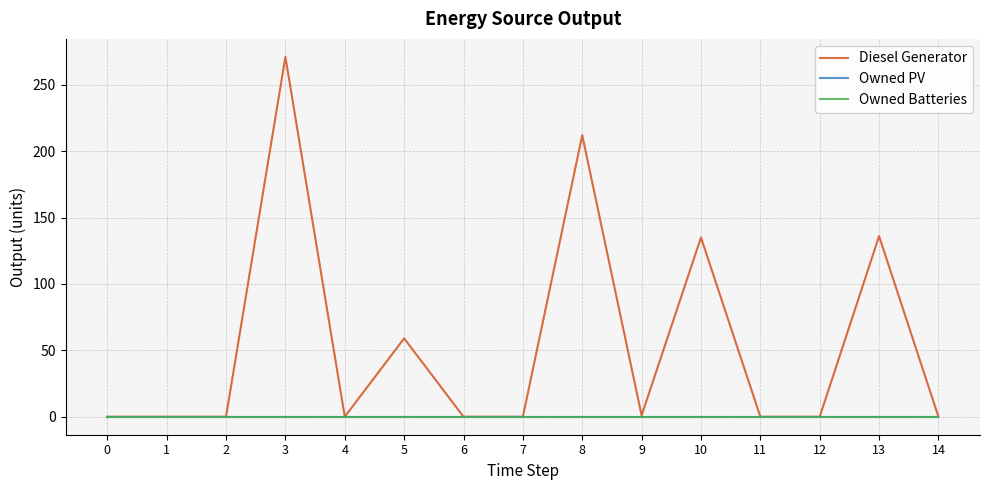

Does the chart have visible grid lines?

Yes